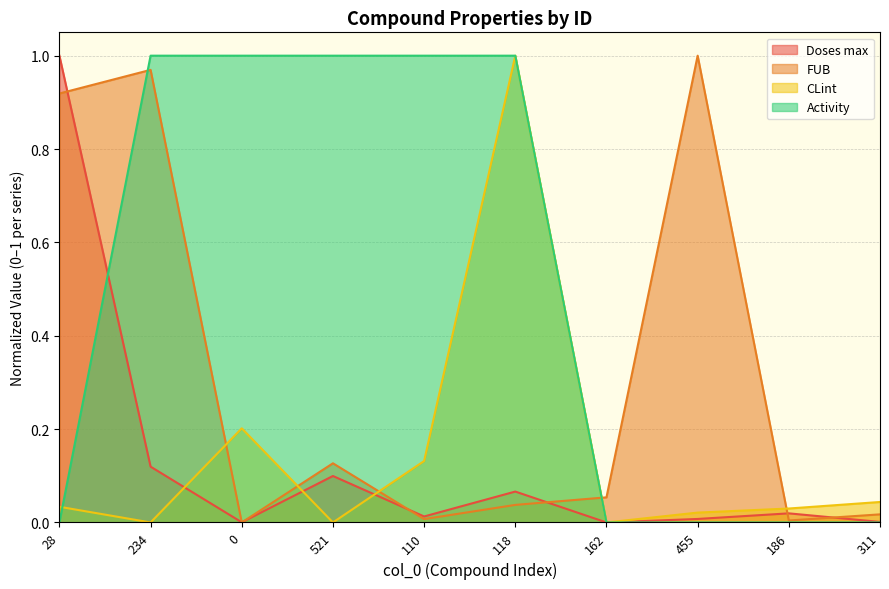

At which category is the sum across all series the highest?

118